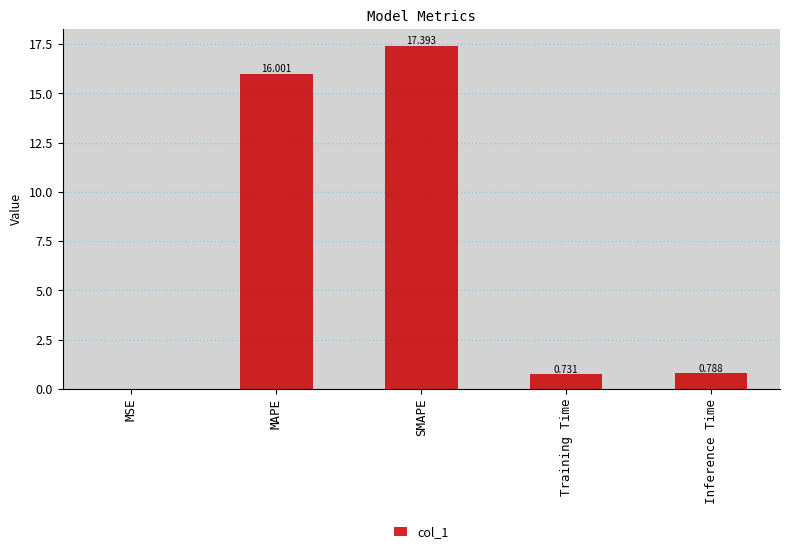

Which has a higher value, MAPE or Inference Time?

MAPE